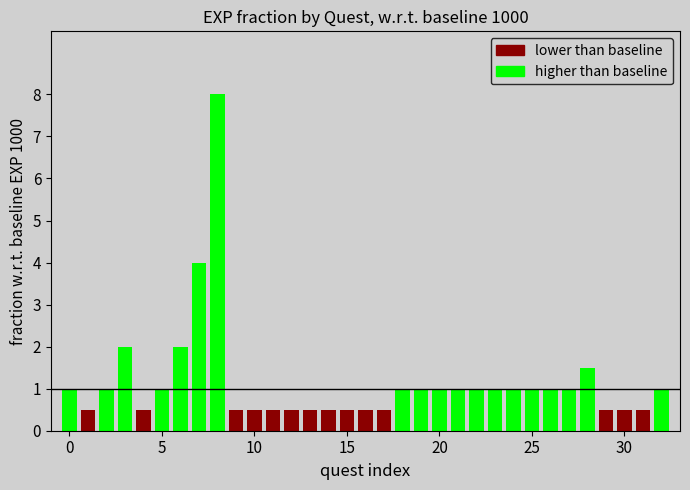

Which series has the largest range (max minus min)?

higher than baseline